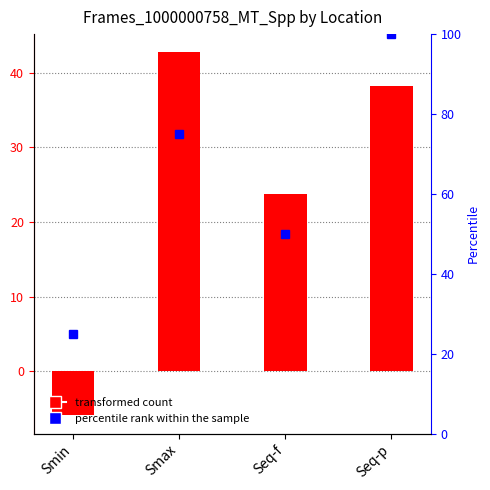

What is the label of the 3rd bar from the left?

Seq-f